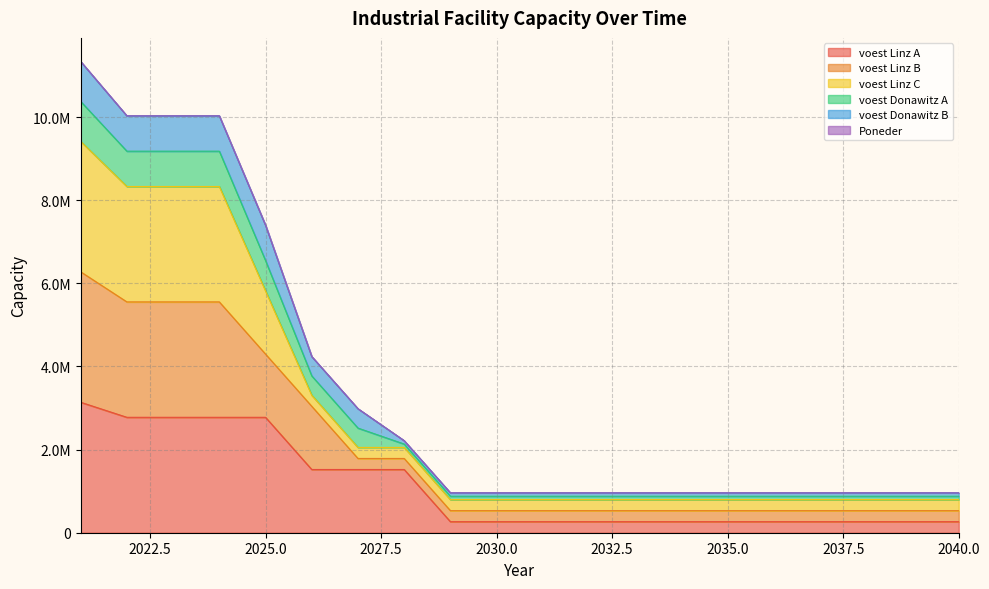

Is the value of voest Donawitz A at 2029 greater than the value of voest Linz A at 2025?

No